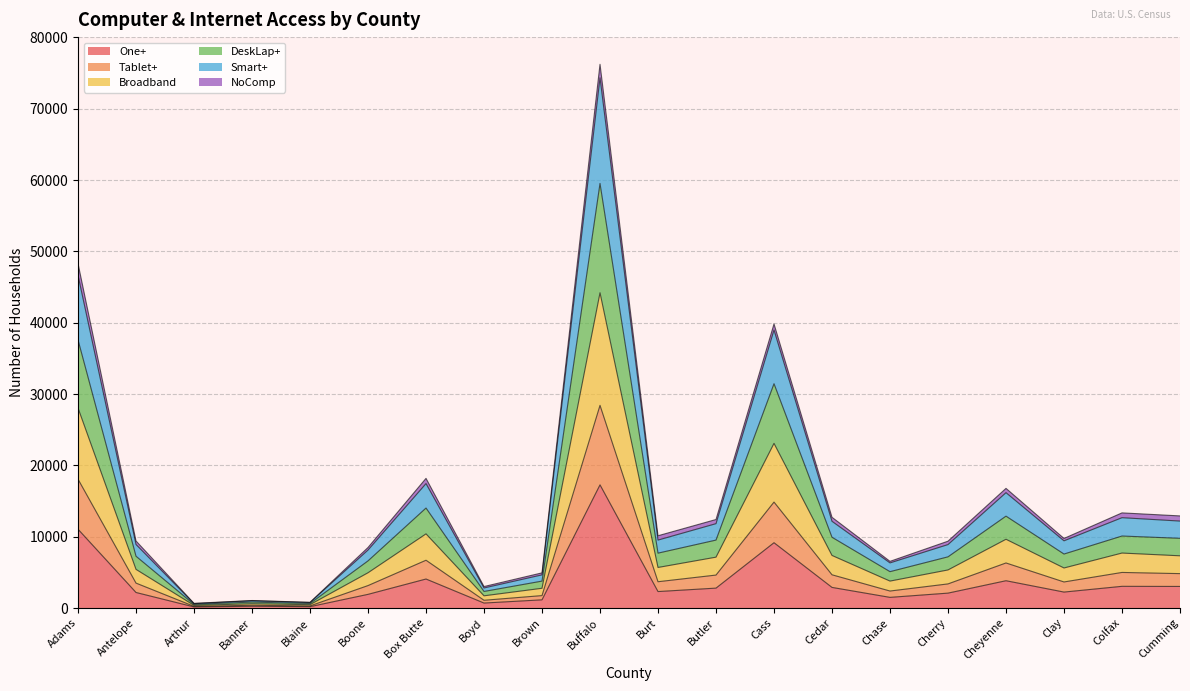

What is the maximum value for One+?

17272